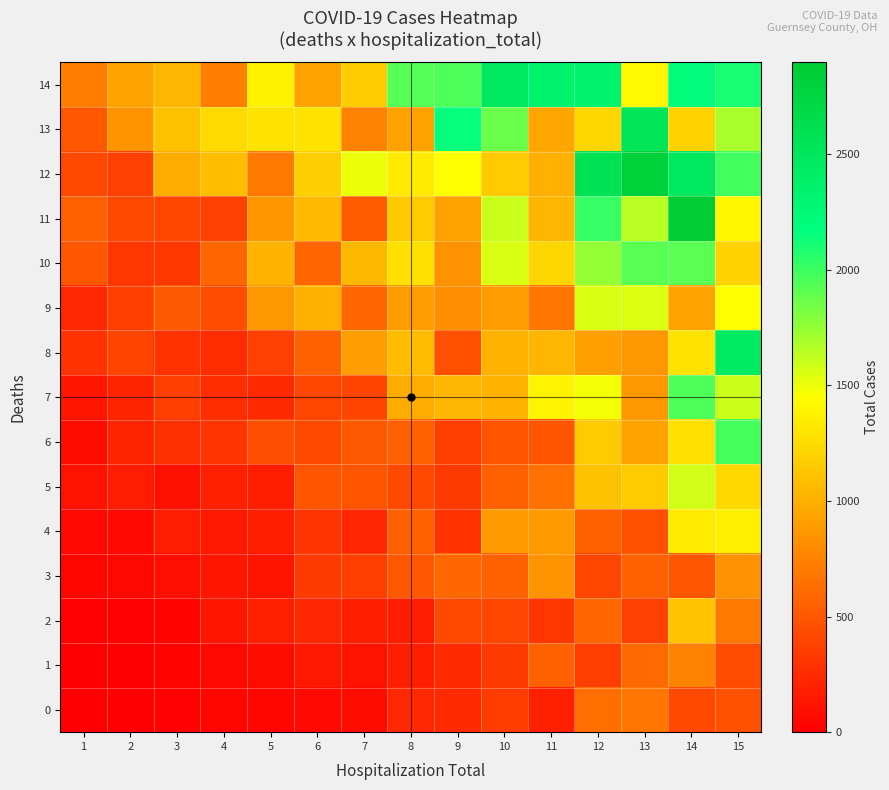

Which category has the highest value across all series?

14